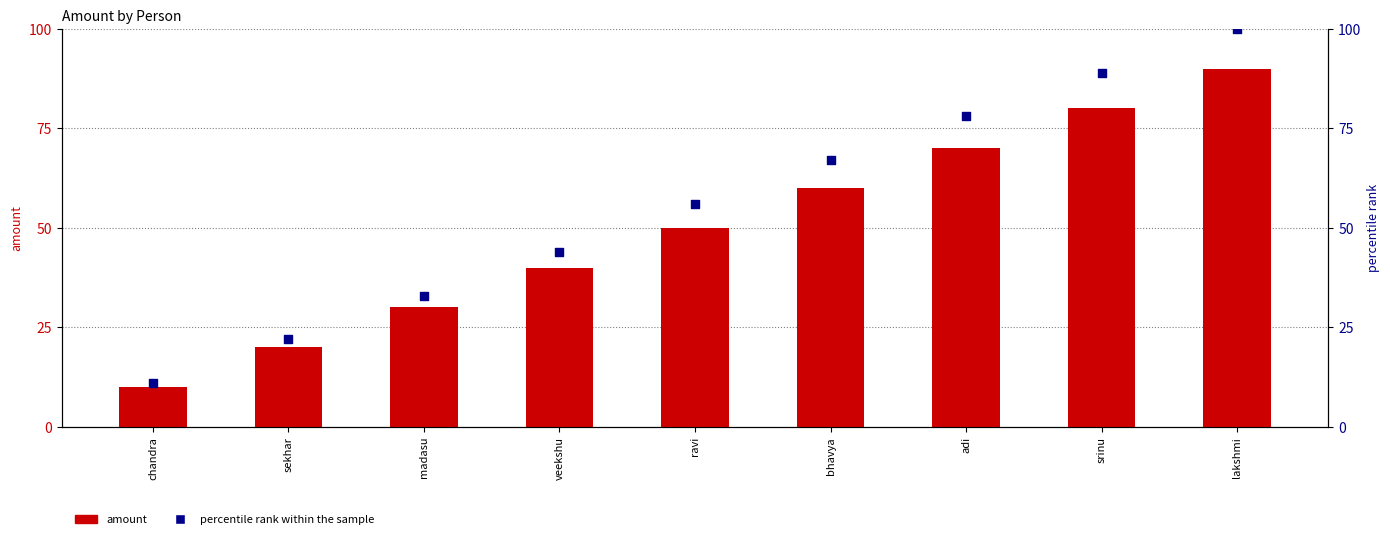

At which category is the sum across all series the highest?

lakshmi